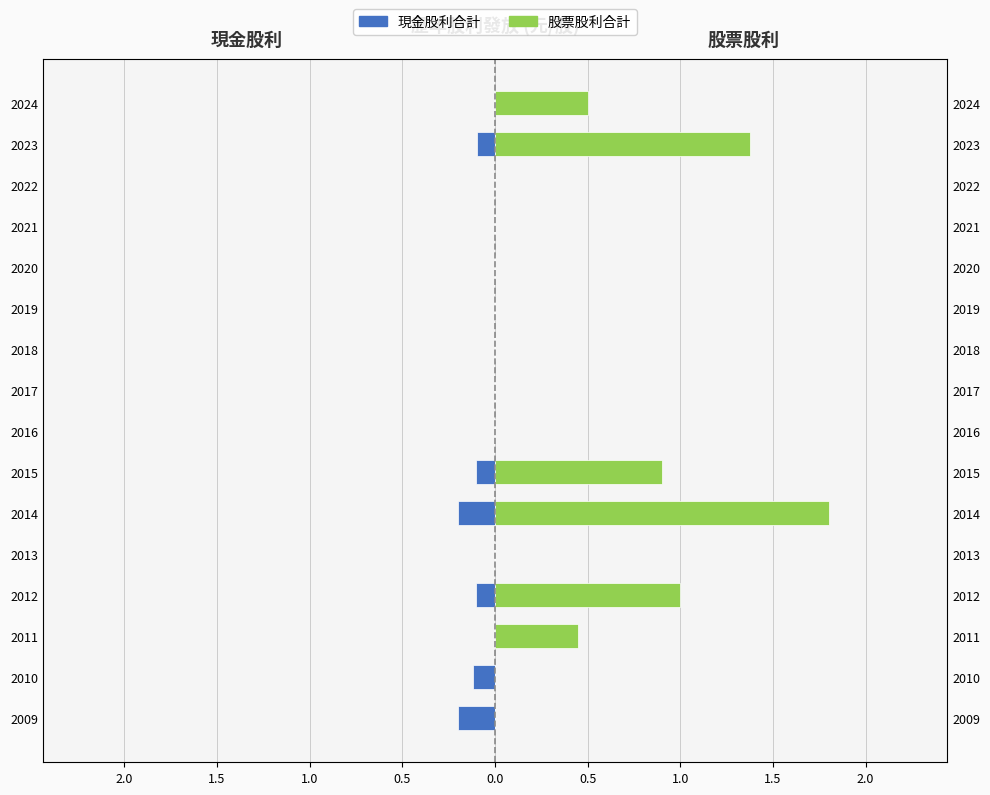

The value of 現金股利合計 at 2024 is 0.1. True or false?

False